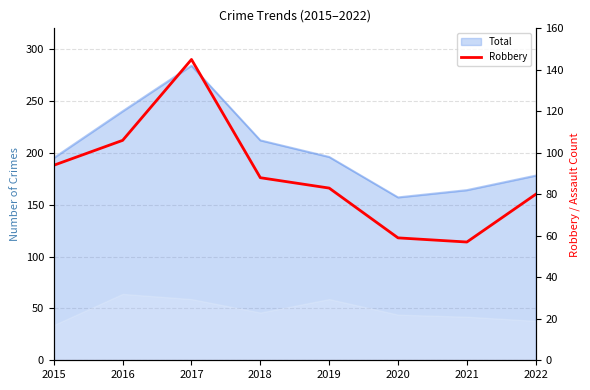

Which has a higher value, 2021 or 2019?

2019